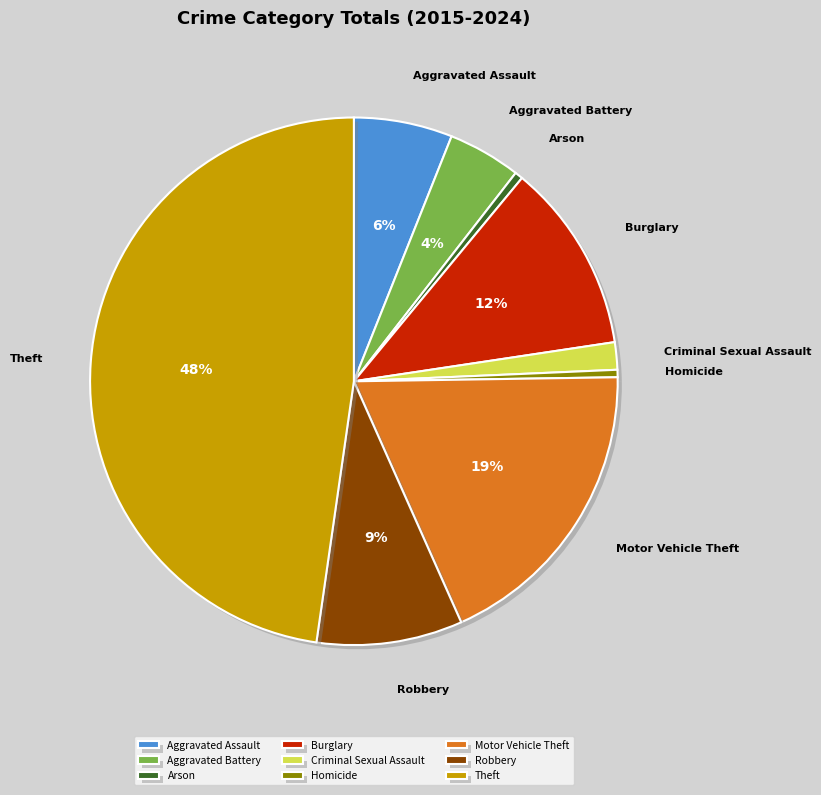

Does Robbery represent more than half of the total?

No